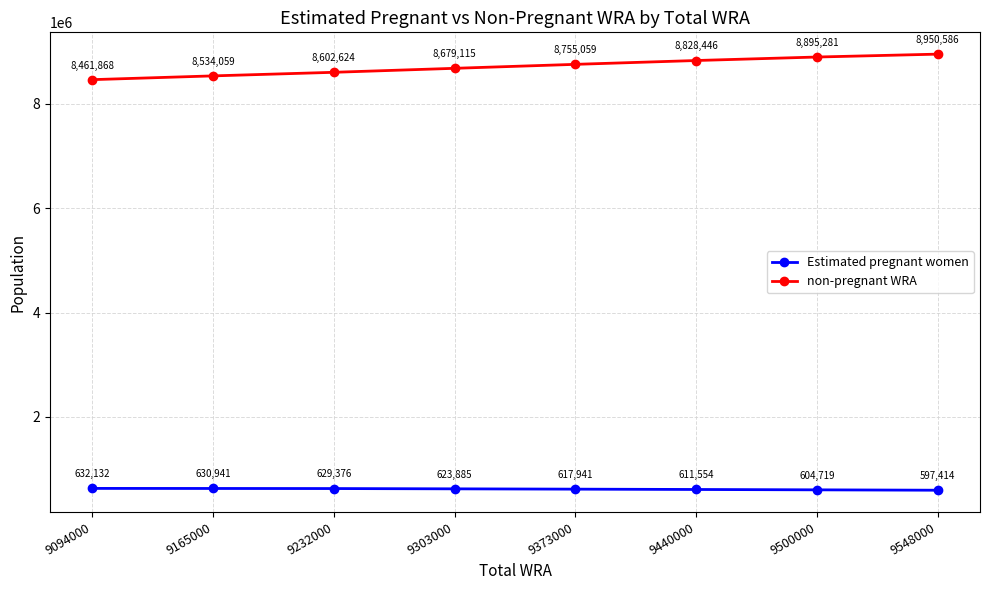

Which series has the largest total across all categories?

non-pregnant WRA